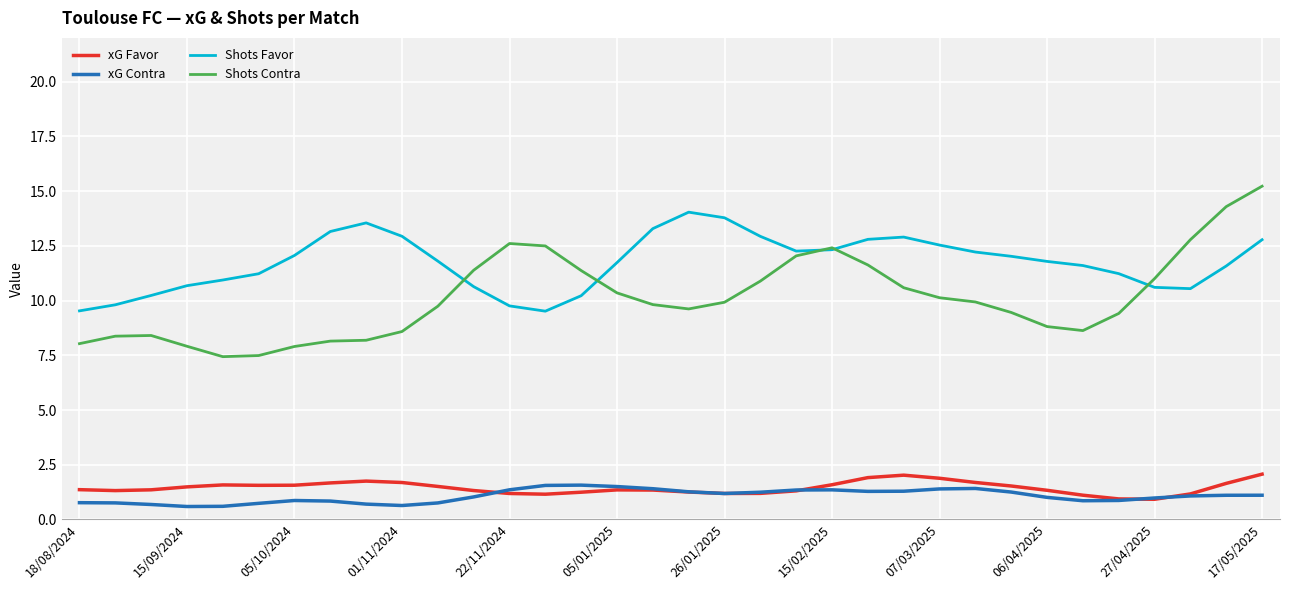

Which series has the largest total across all categories?

Shots Favor